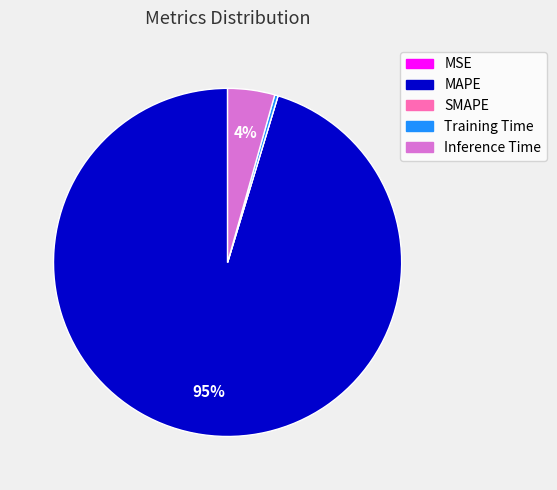

Is it true that Training Time is 0% of the pie?

True